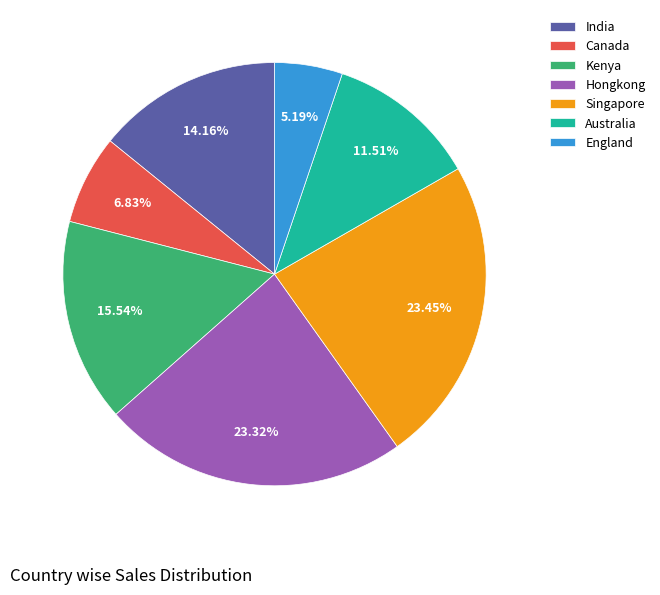

Is there any slice that represents more than half of the pie?

No